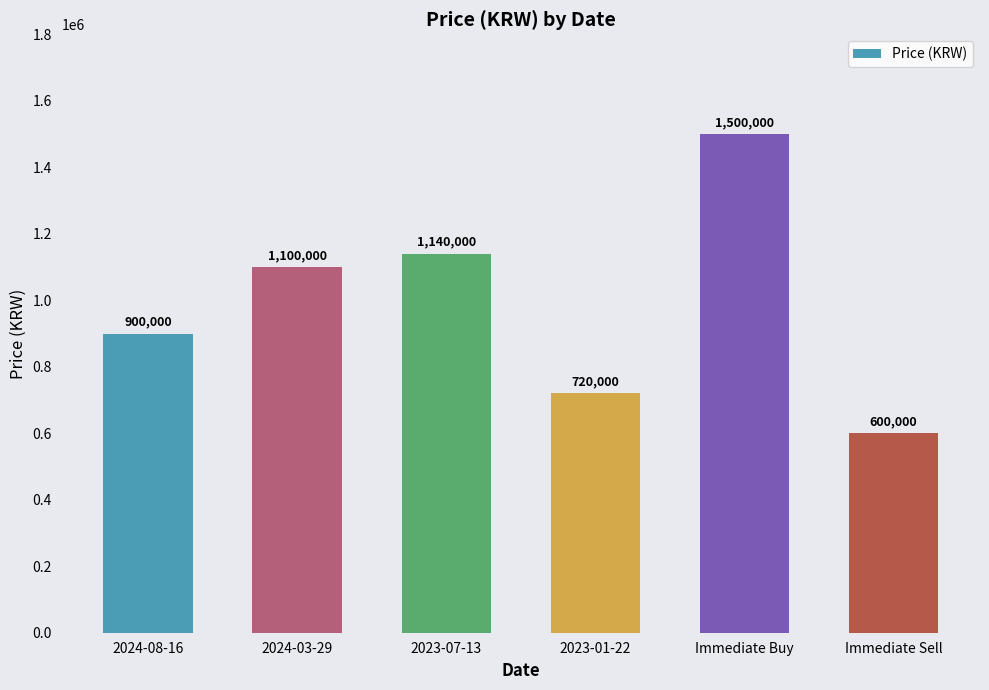

At which label is the value closest to 1050000?

2024-03-29